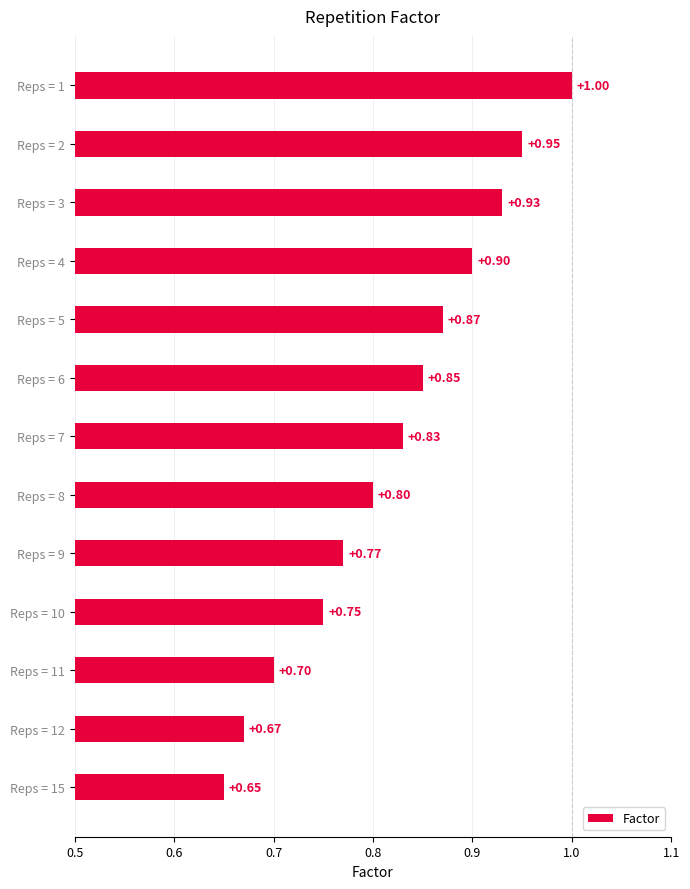

What is the change in value from Reps = 8 to Reps = 15?

-0.2